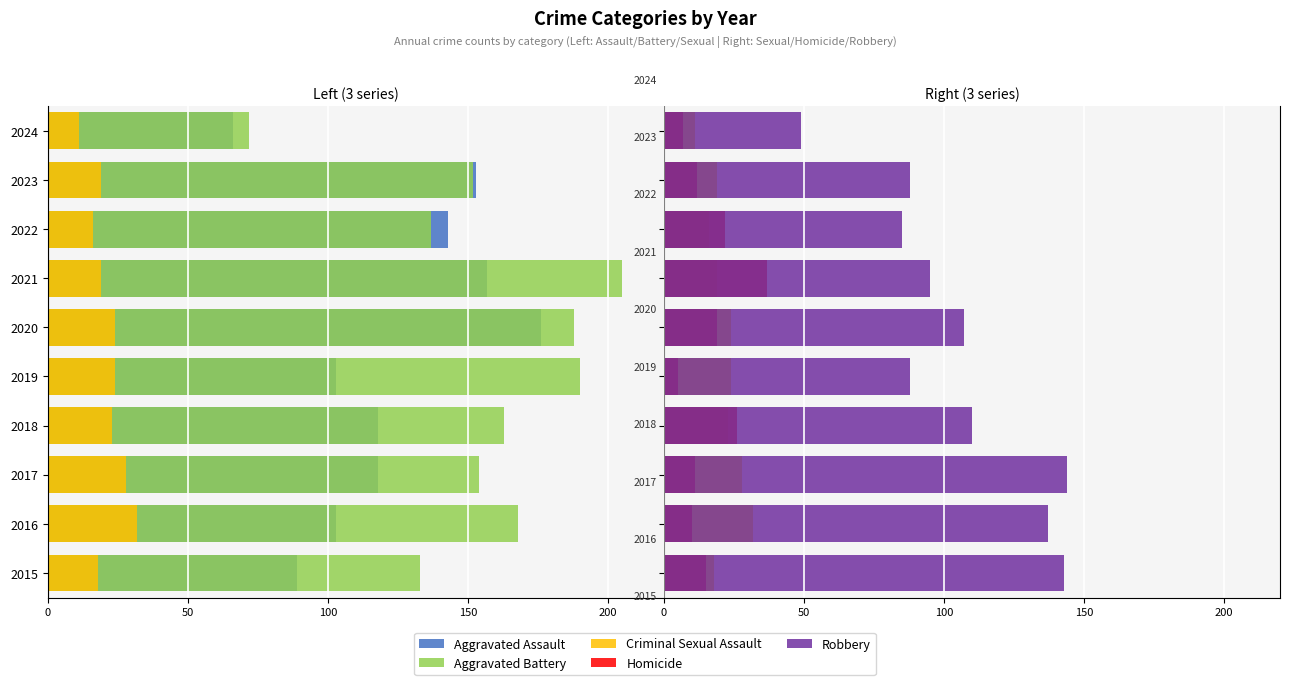

What is the difference between the maximum and second lowest values in the Robbery series?

59